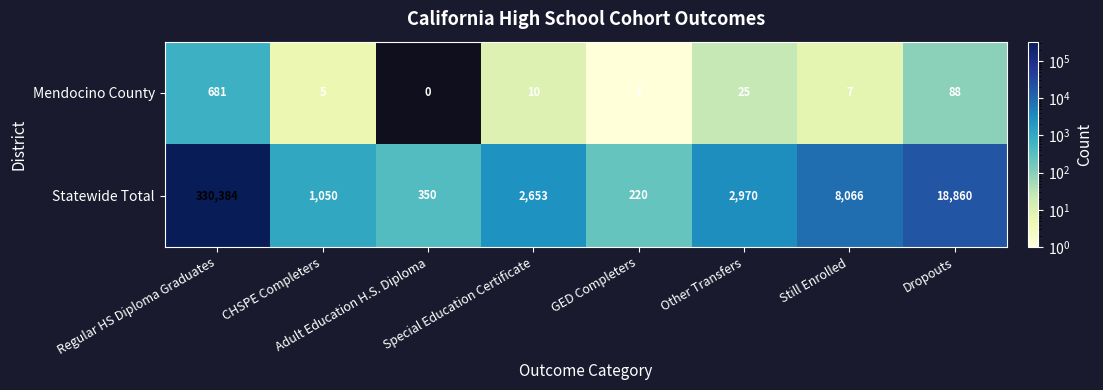

List the series in order of their overall mean, highest first.

Statewide Total, Mendocino County